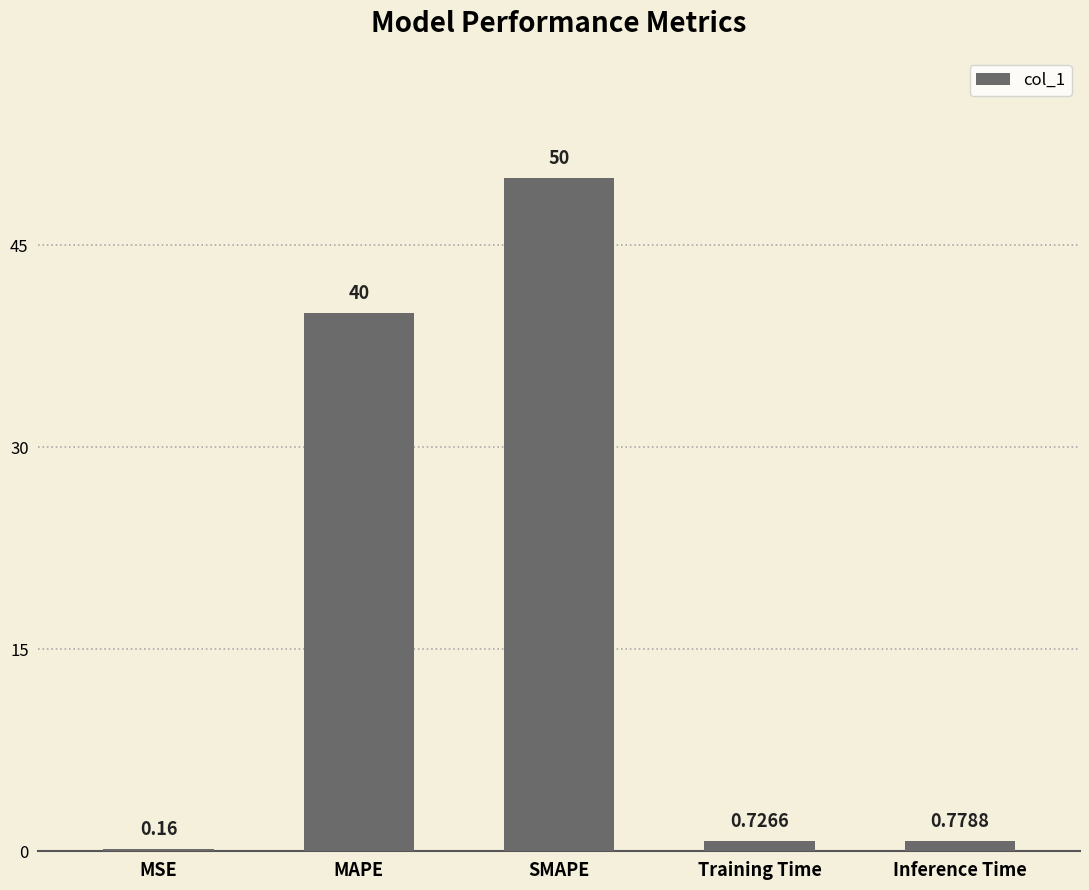

Between Training Time and MSE, which is larger?

Training Time